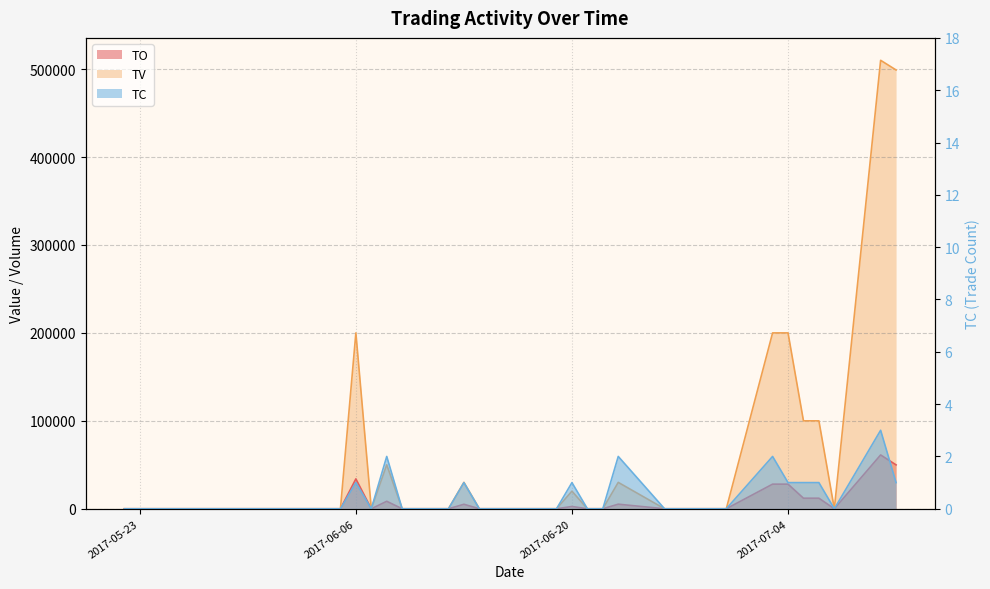

What is the label of the 35th point from the left?

2017-07-10